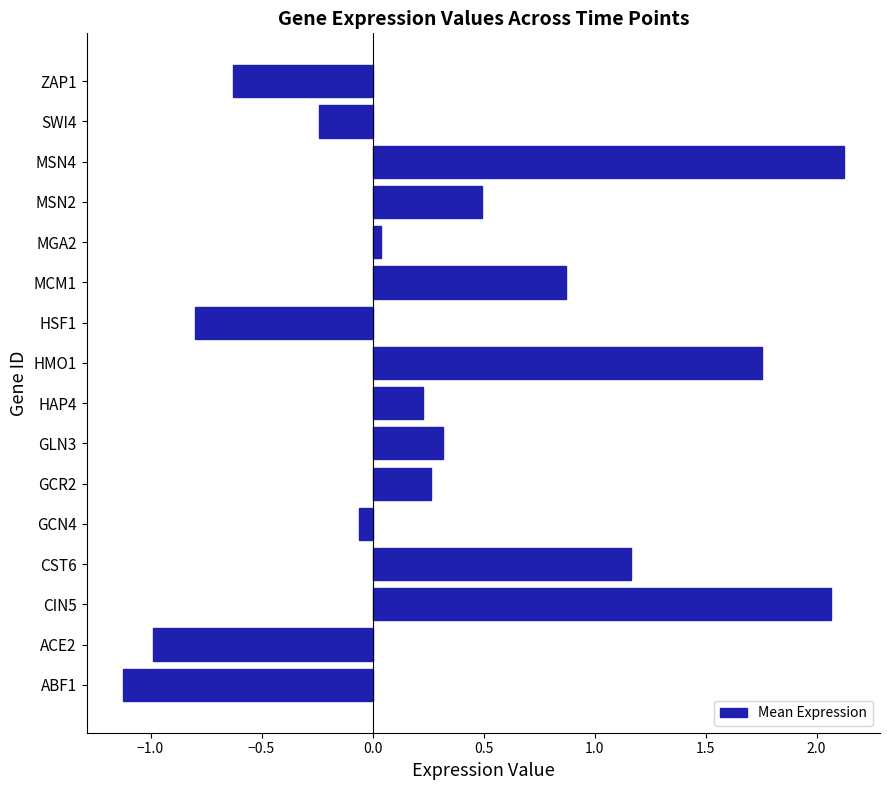

At which category does the chart reach its minimum across all series?

ABF1